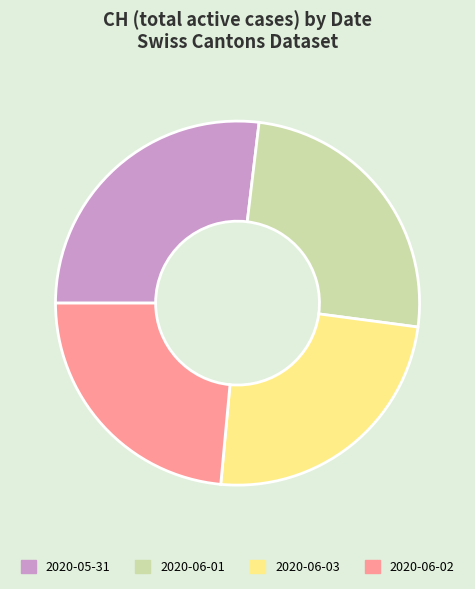

Which has a higher value, 2020-06-03 or 2020-06-02?

2020-06-03